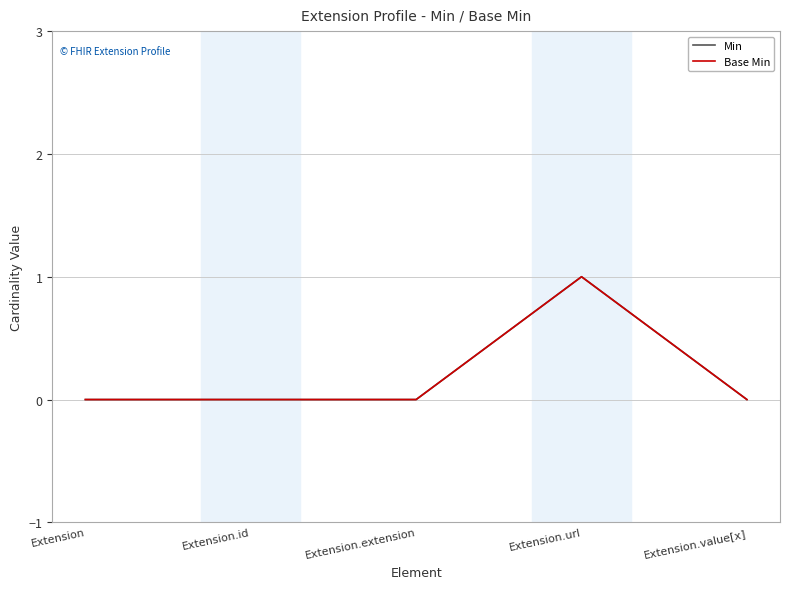

Is this an area chart (filled region under the line)?

No